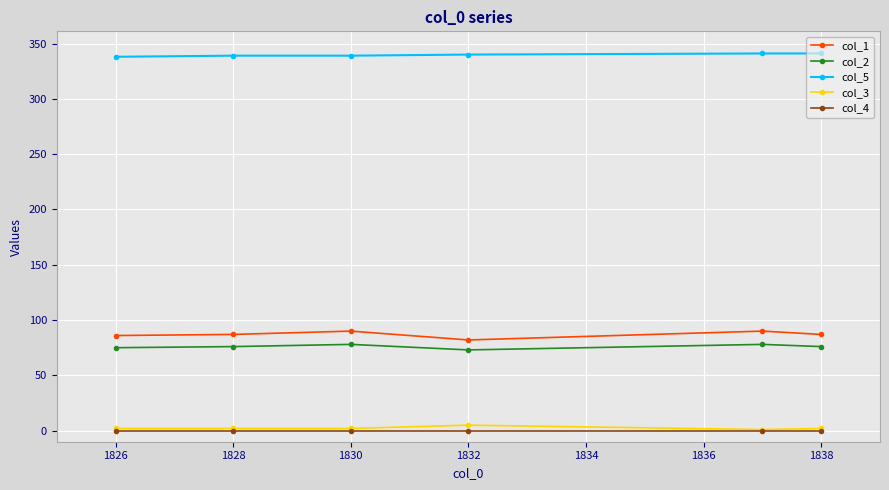

Which series has the largest total across all categories?

col_5